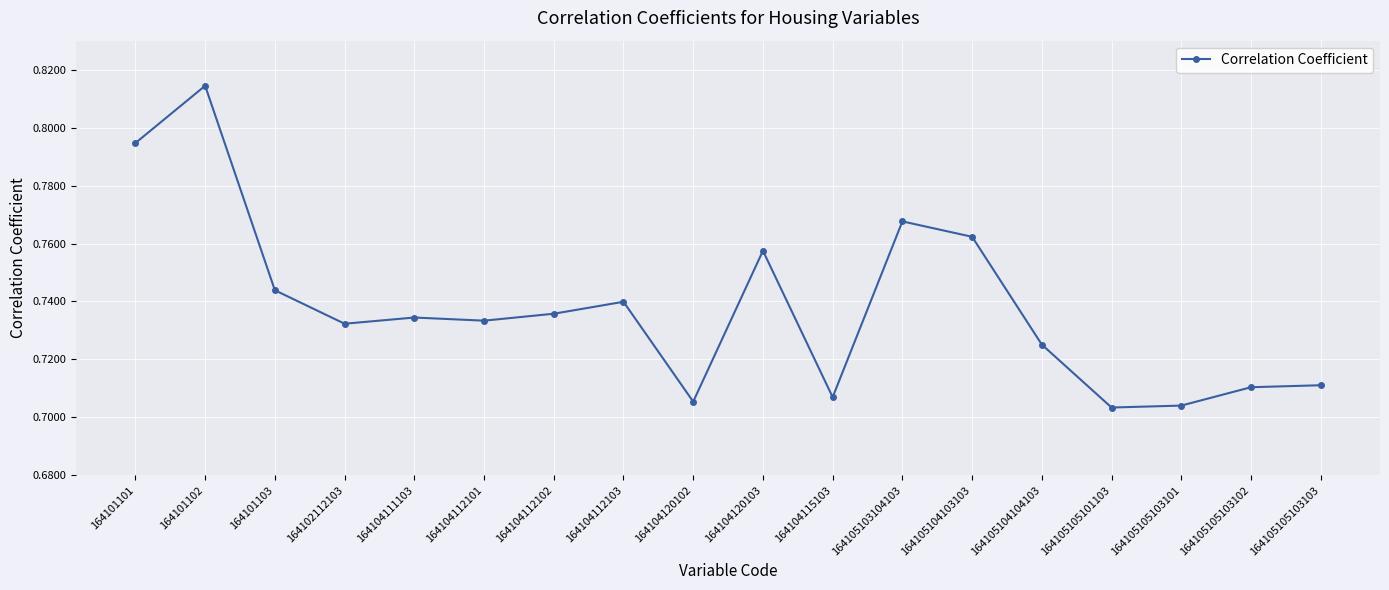

Where is the first local maximum?

164101102